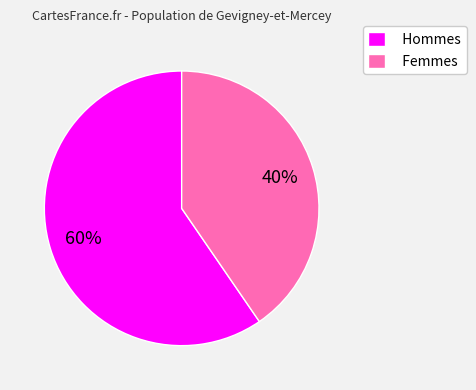

To the nearest percent, what is the average slice percentage?

50%